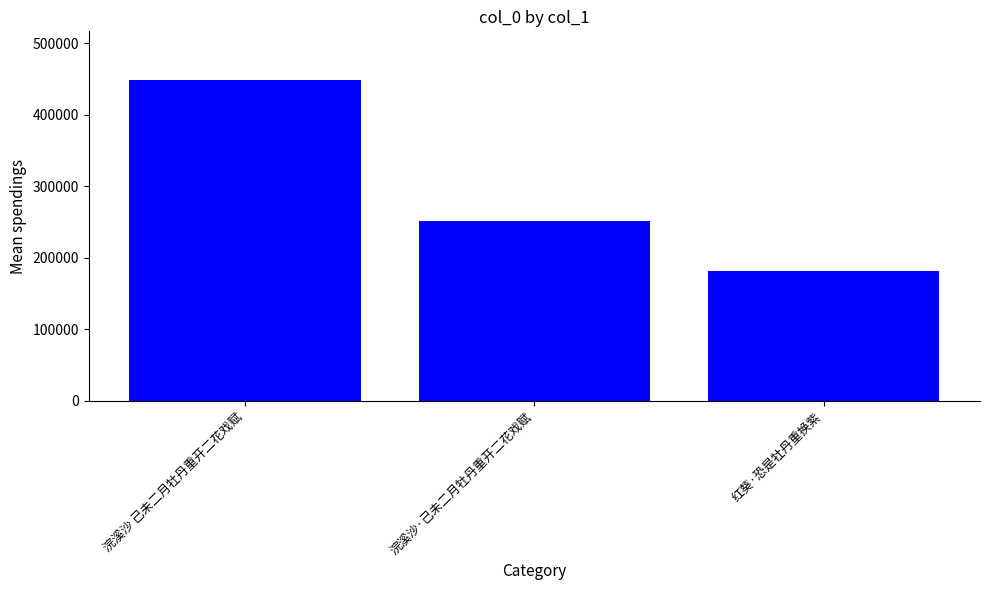

What is the smallest value displayed?

180947